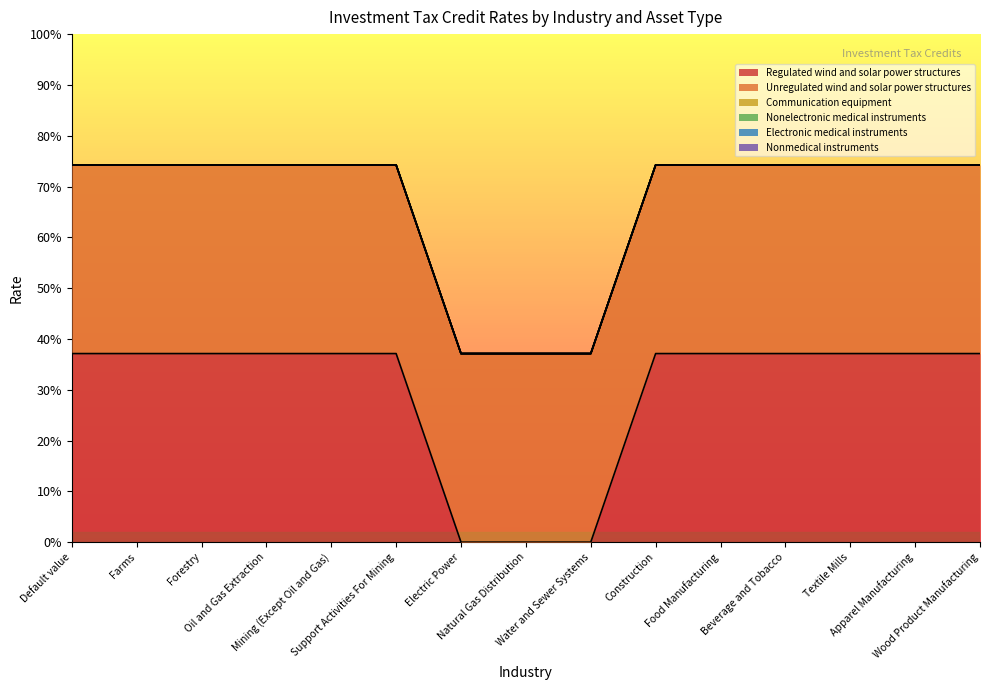

Between Food Manufacturing and Water and Sewer Systems, which is larger?

Food Manufacturing